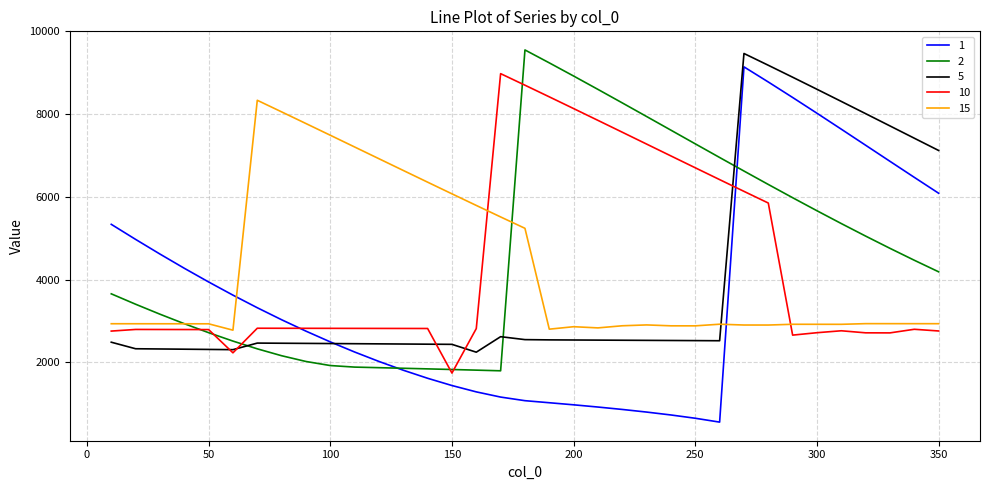

What is the lowest value of the 10 series?

1743.0